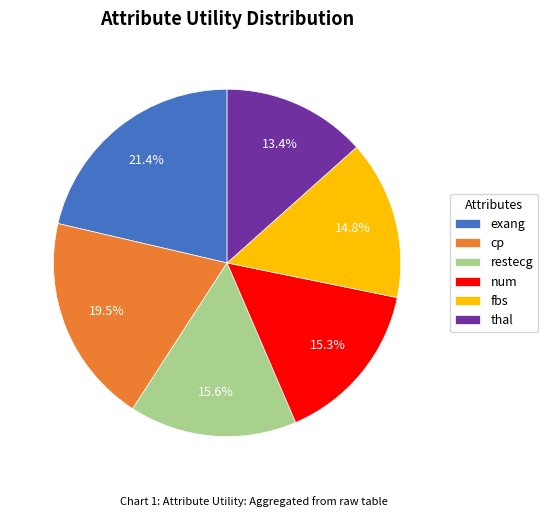

To the nearest percent, what is the combined percentage of restecg and cp?

35%